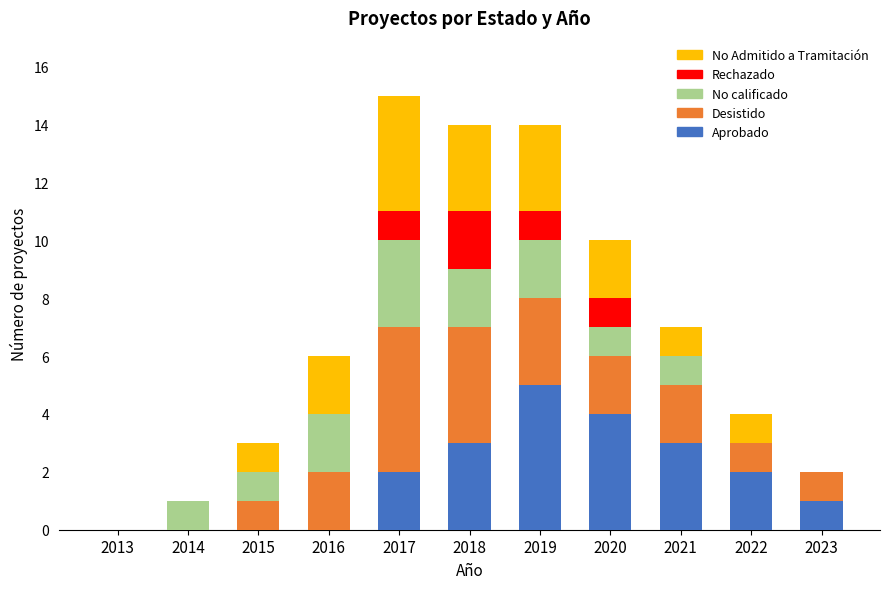

The Aprobado series shows 5 at 2018. True or false?

False